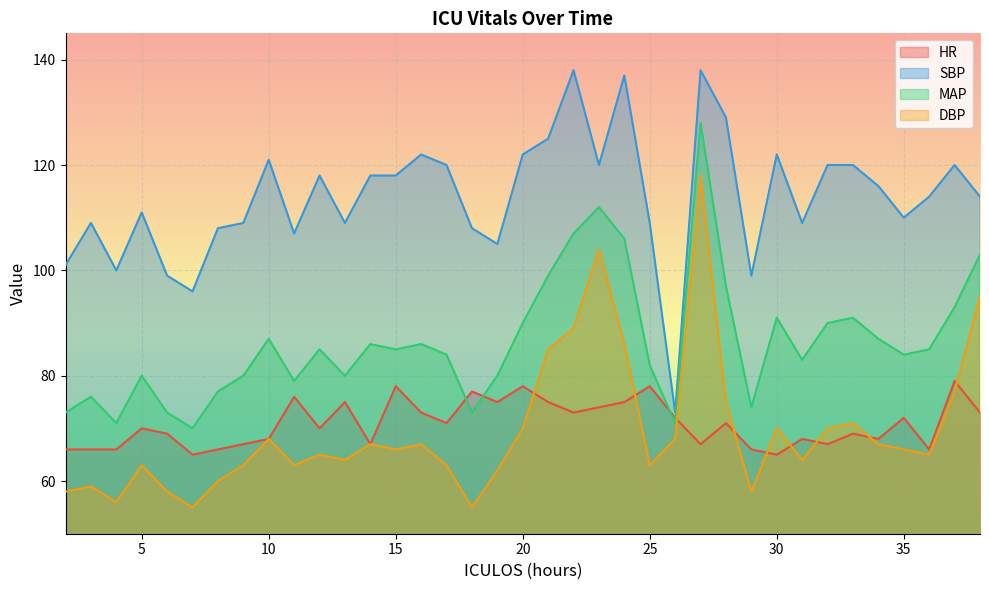

True or false: HR and SBP intersect in this chart.

False